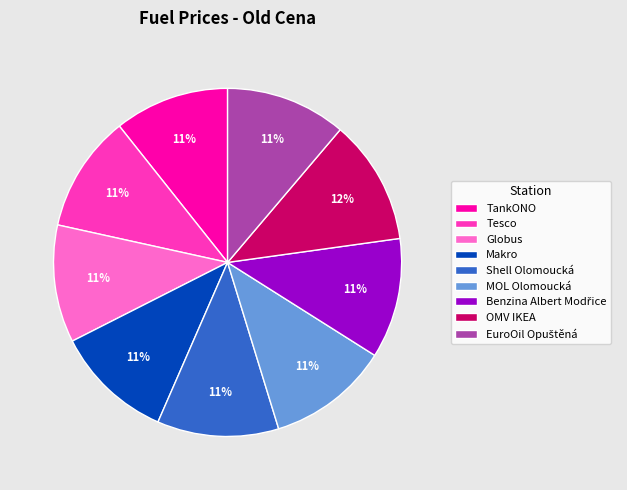

To the nearest percent, what is the difference between the largest and smallest slice percentages?

1%